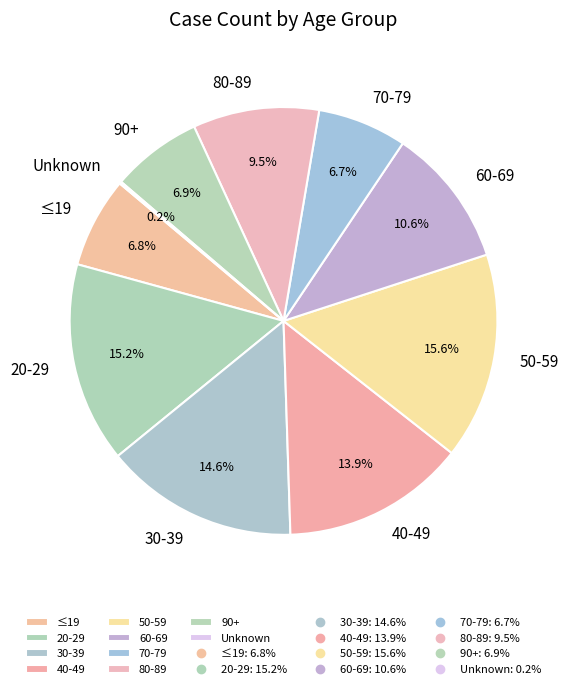

Is 40-49 the majority of the pie?

No